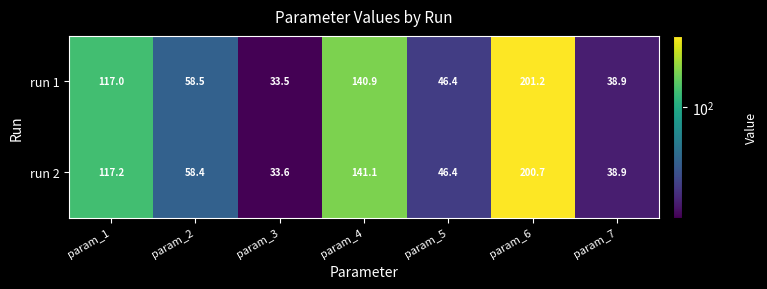

Which series has the widest spread of values?

run 1